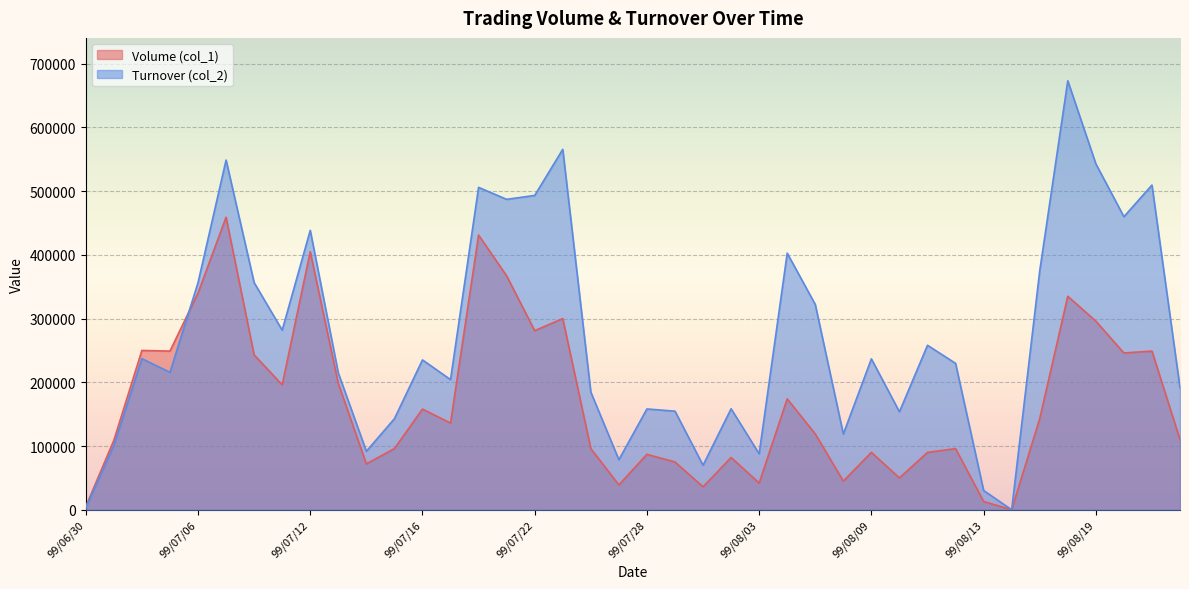

The Volume (col_1) series shows 377902 at 99/08/23. True or false?

False